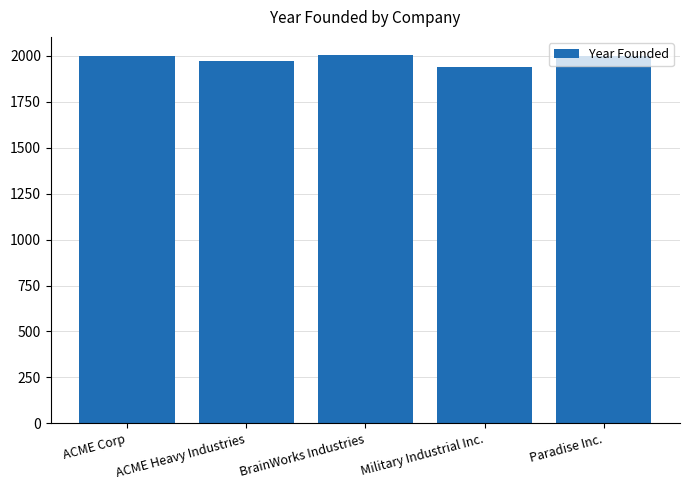

What value does the data have at Paradise Inc., to the nearest 10?

2000